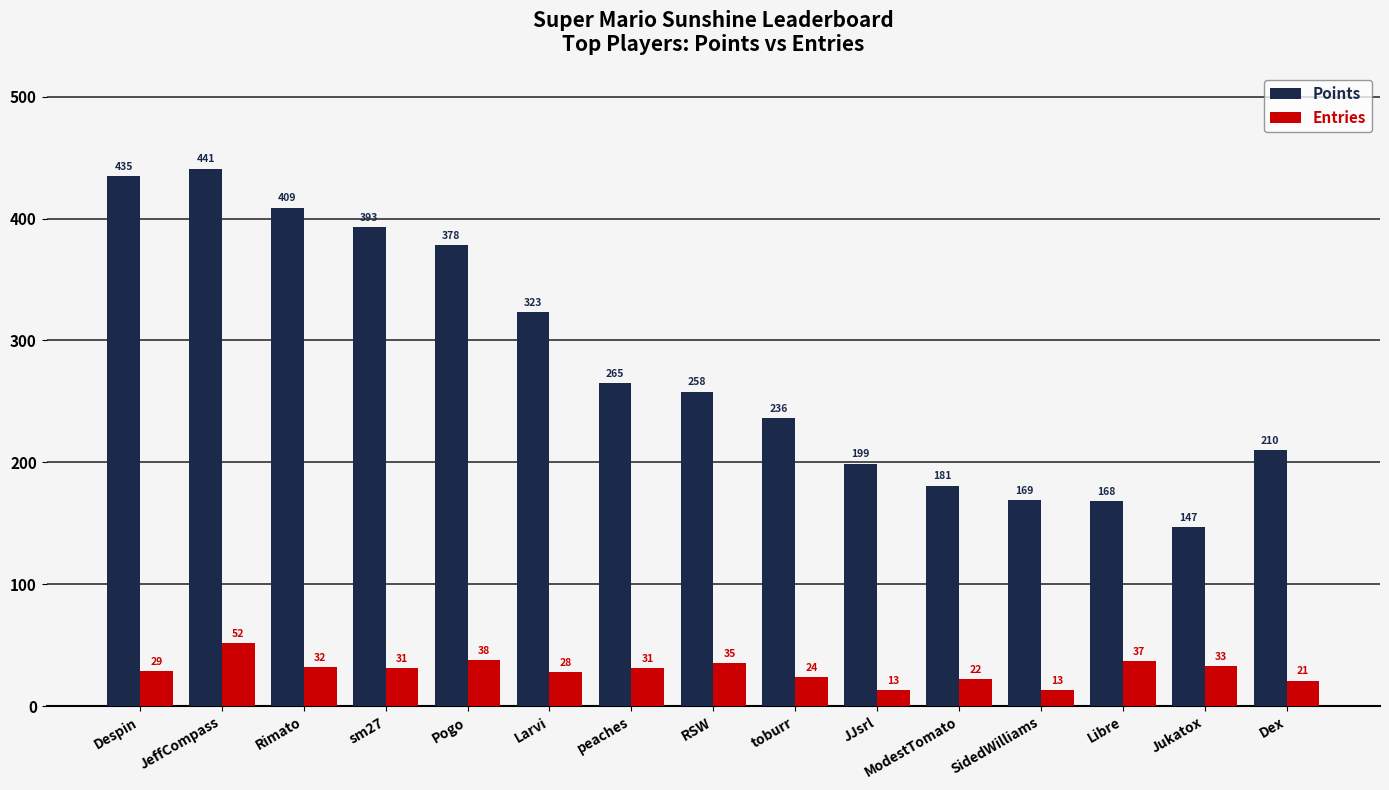

How many data points does each series have?

15